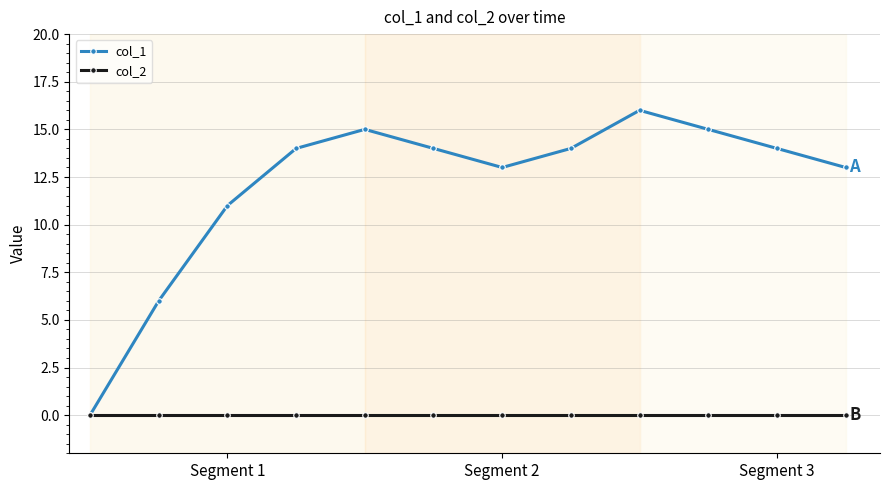

List the series in order of their peak value, highest first.

col_1, col_2